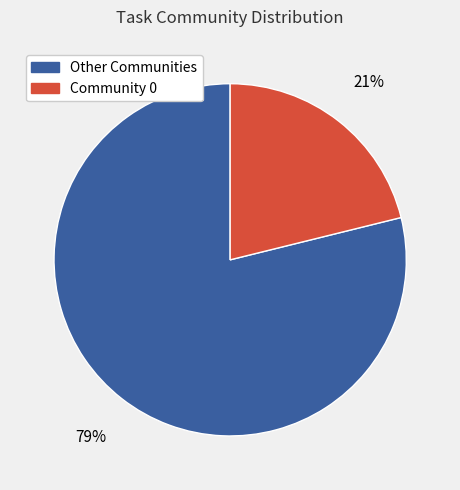

Which slice represents more than half of the pie?

Other Communities